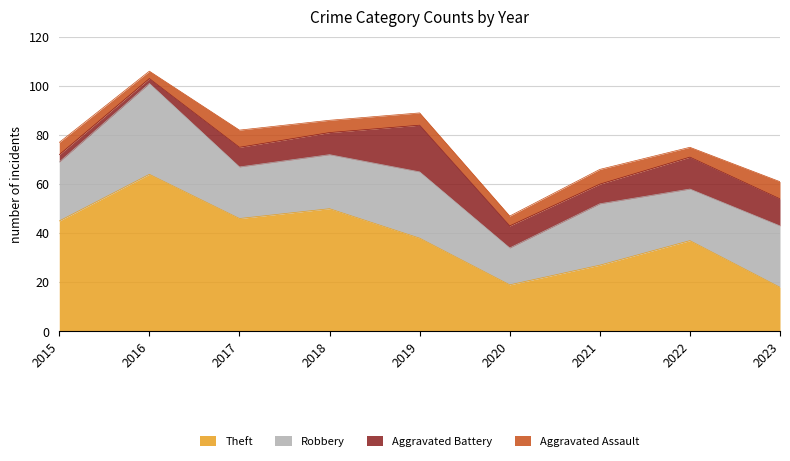

How many data points in Theft are less than 38?

4